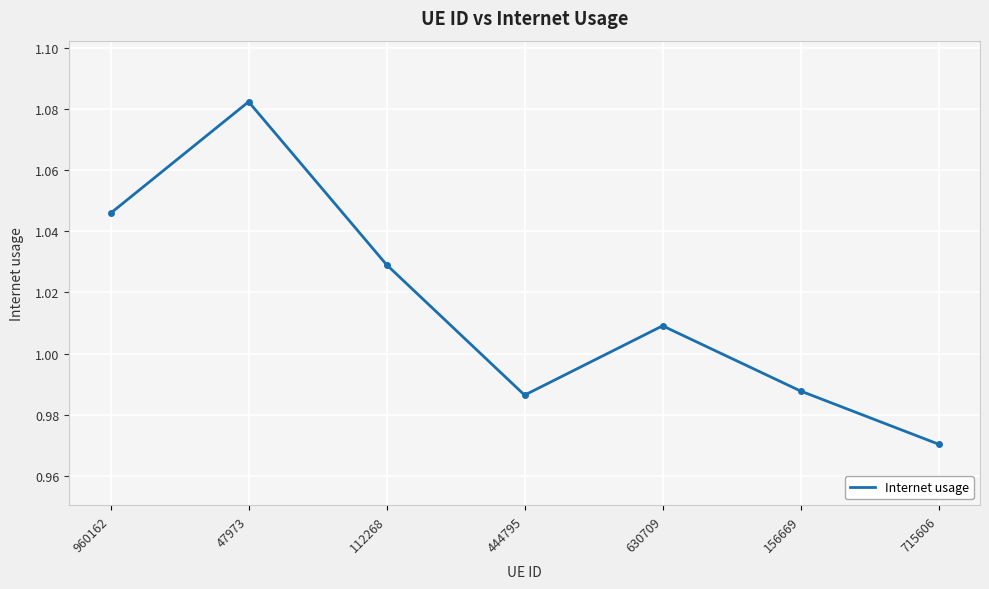

What position from the left is 444795?

4